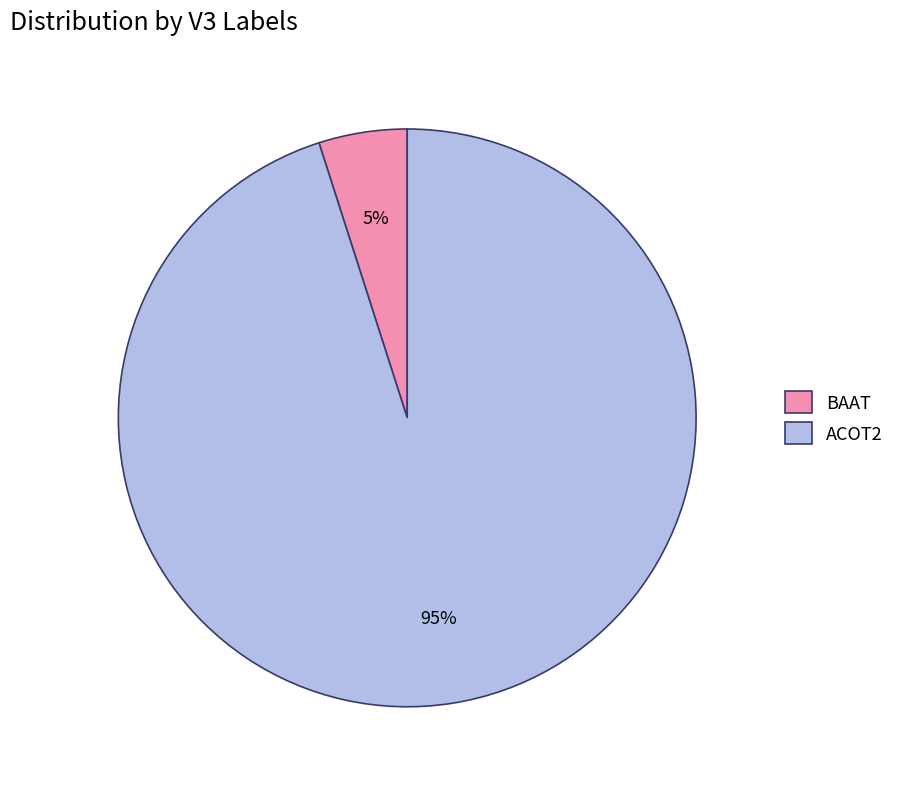

Approximately how many times larger is the value at BAAT compared to ACOT2?

0.1